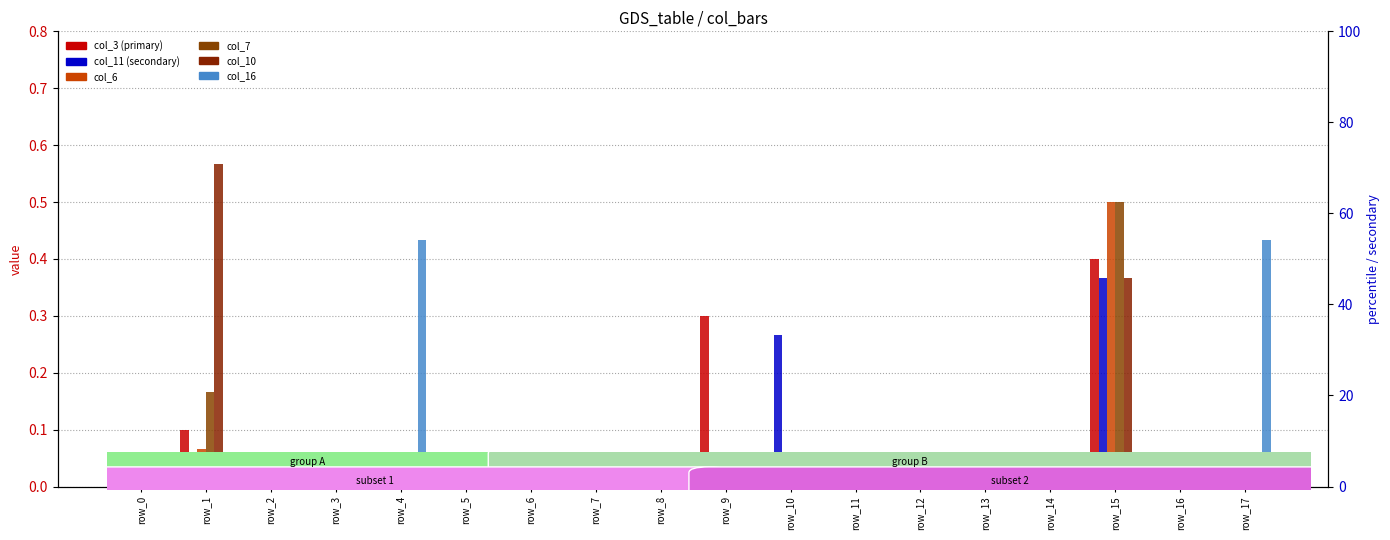

How many groups of bars are there?

18